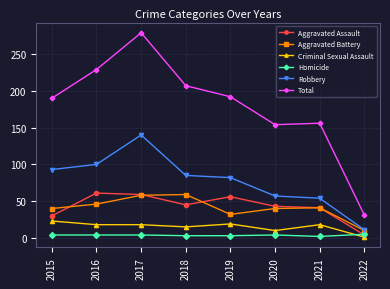

How many lines are shown in the chart?

6